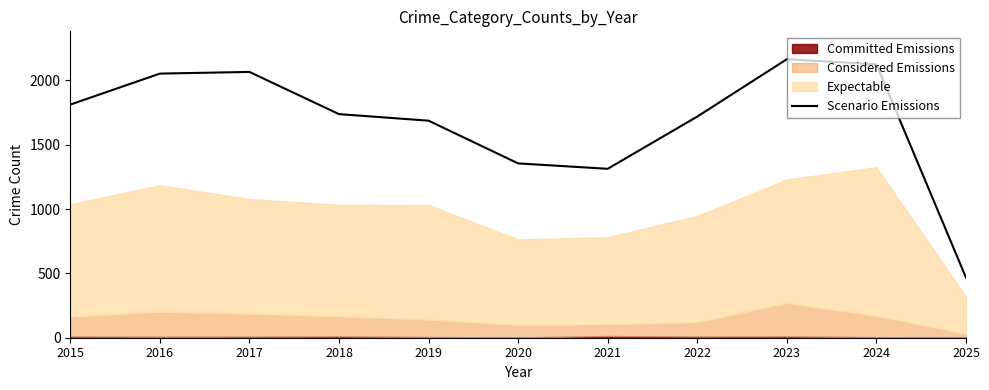

At which label is the value closest to 1316?

2021